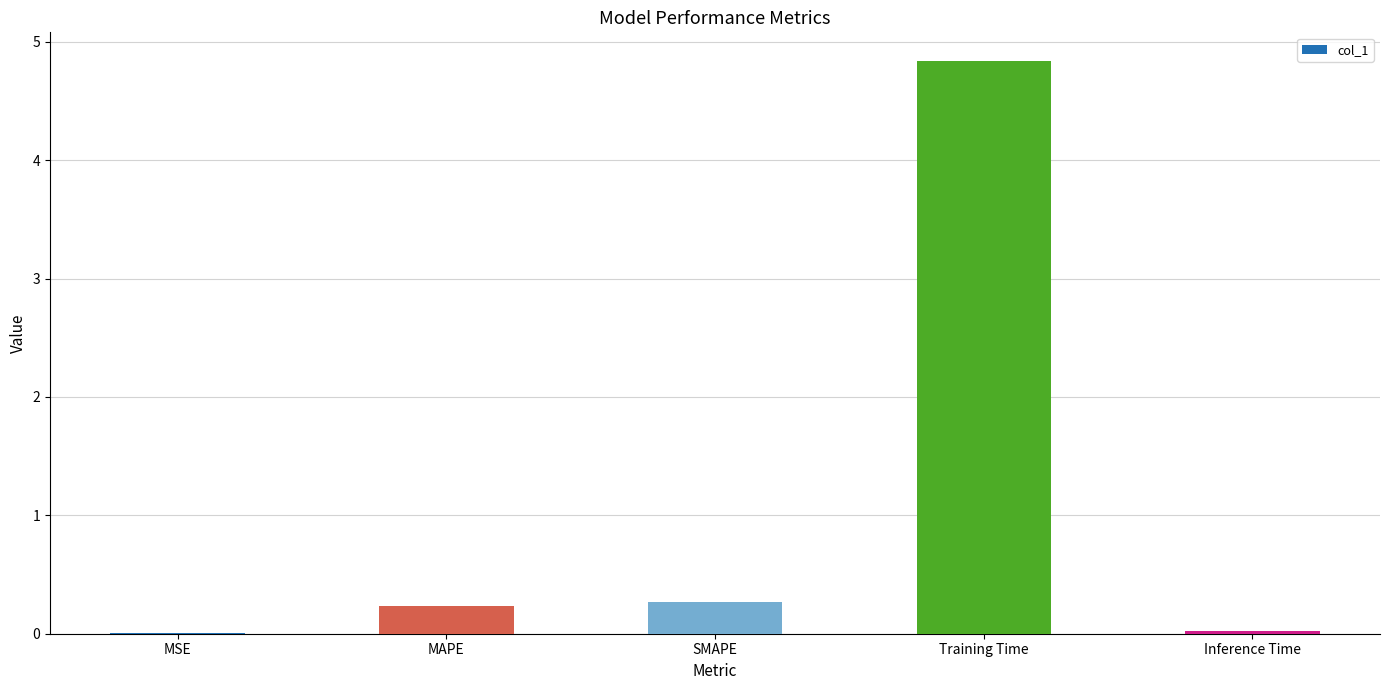

Which label corresponds to the largest value in the chart?

Training Time